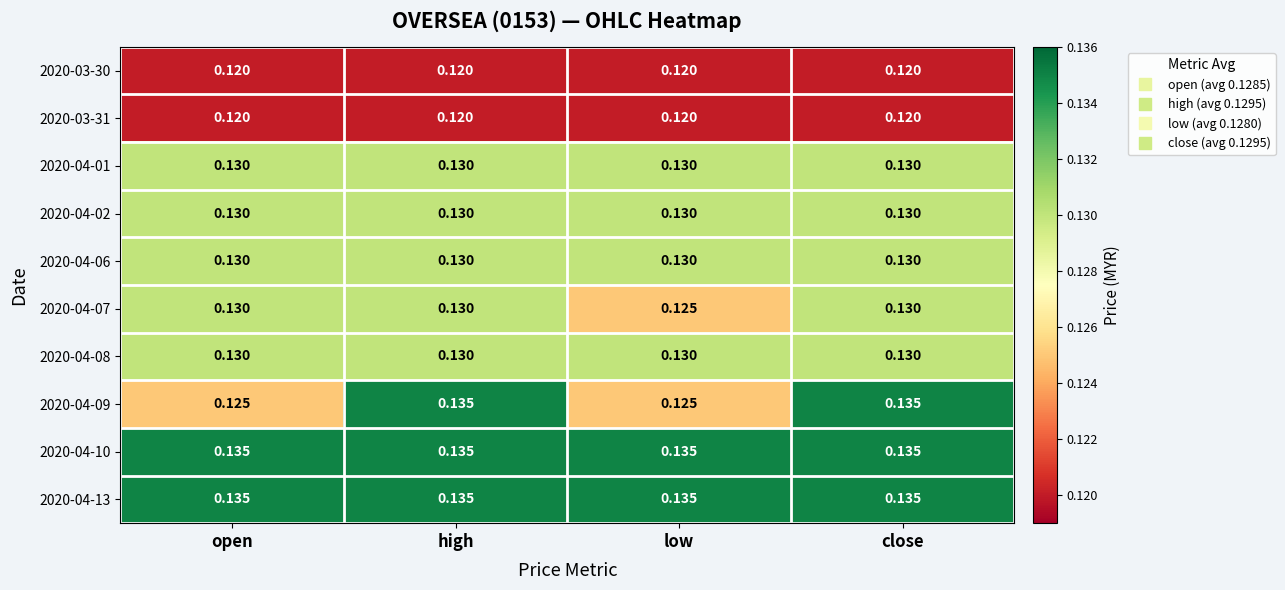

Is the value of 2020-04-13 at close greater than the value of 2020-04-08 at open?

Yes